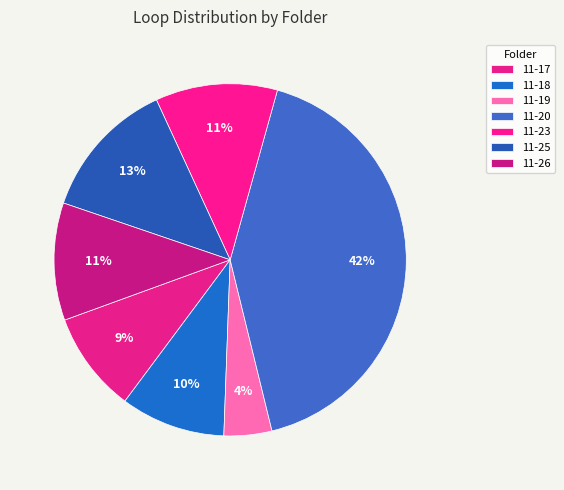

What is the largest slice in the pie chart?

11-20